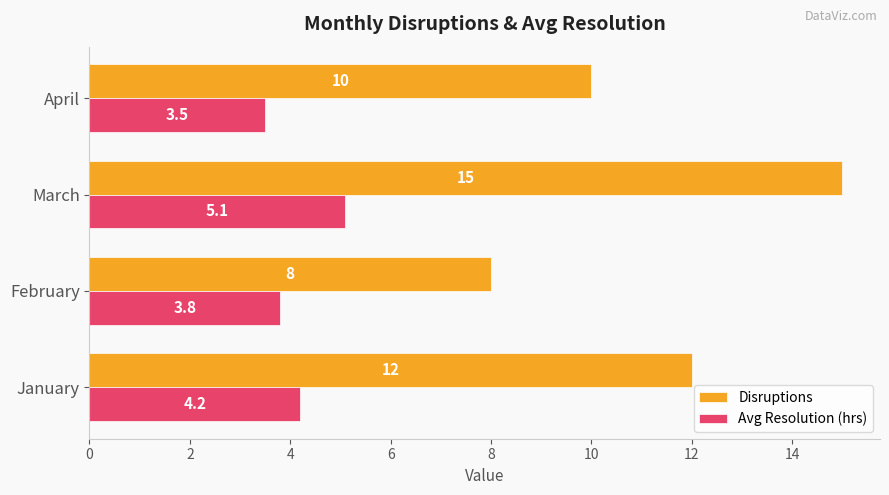

Count the number of categories in the chart.

4